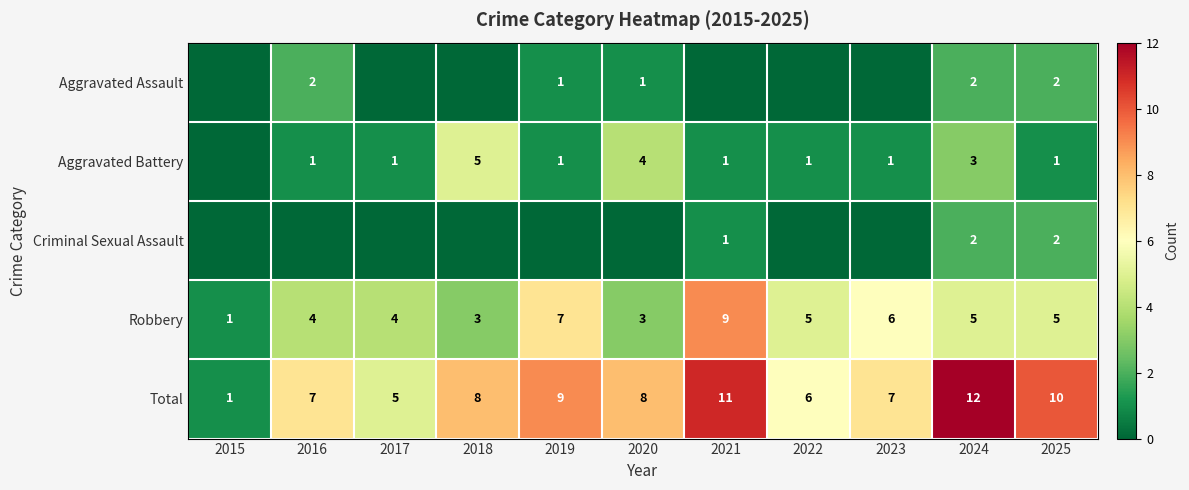

At which category is the sum across all series the highest?

2024